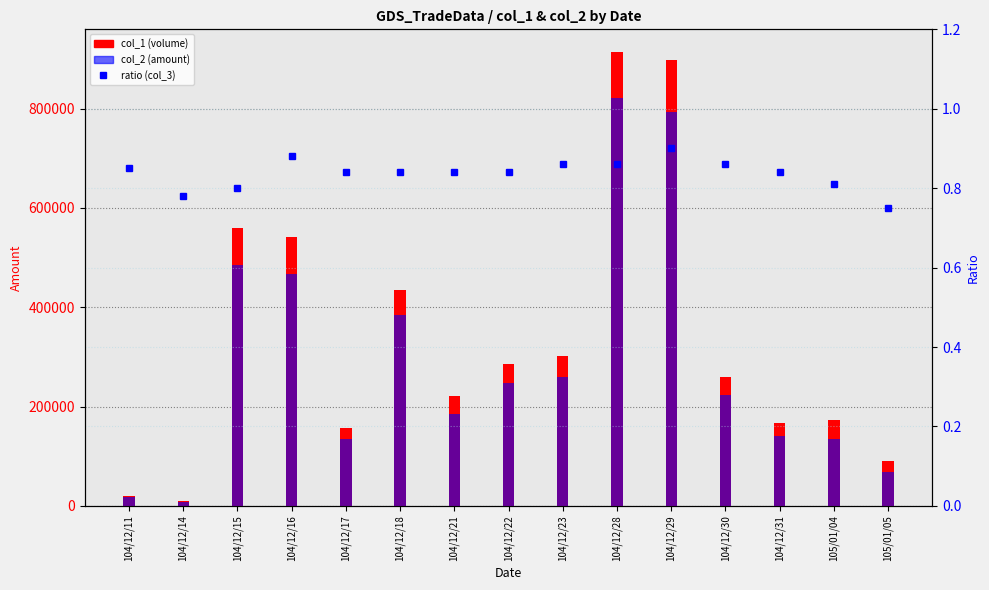

How many data points in col_2 (amount) are less than 223900?

7